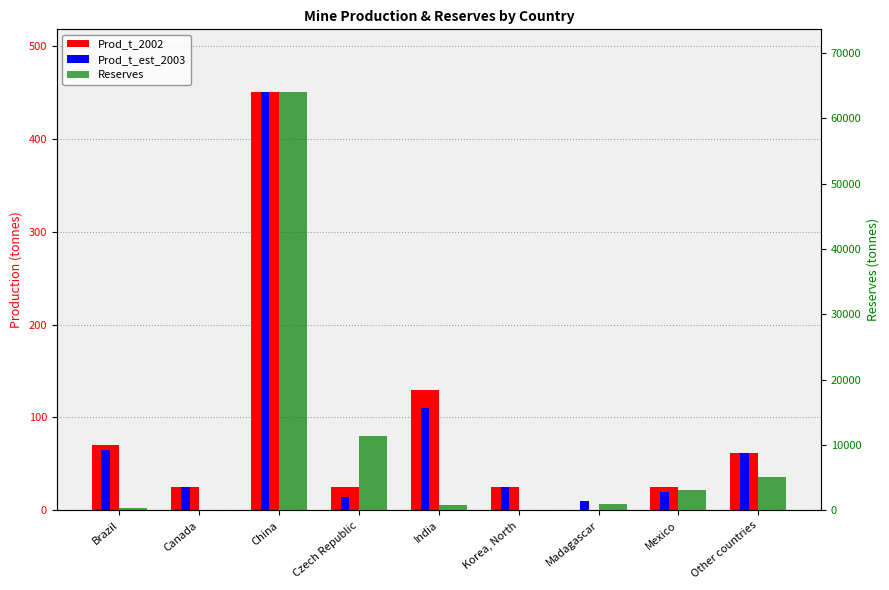

The Prod_t_est_2003 series shows 4 at Madagascar. True or false?

False